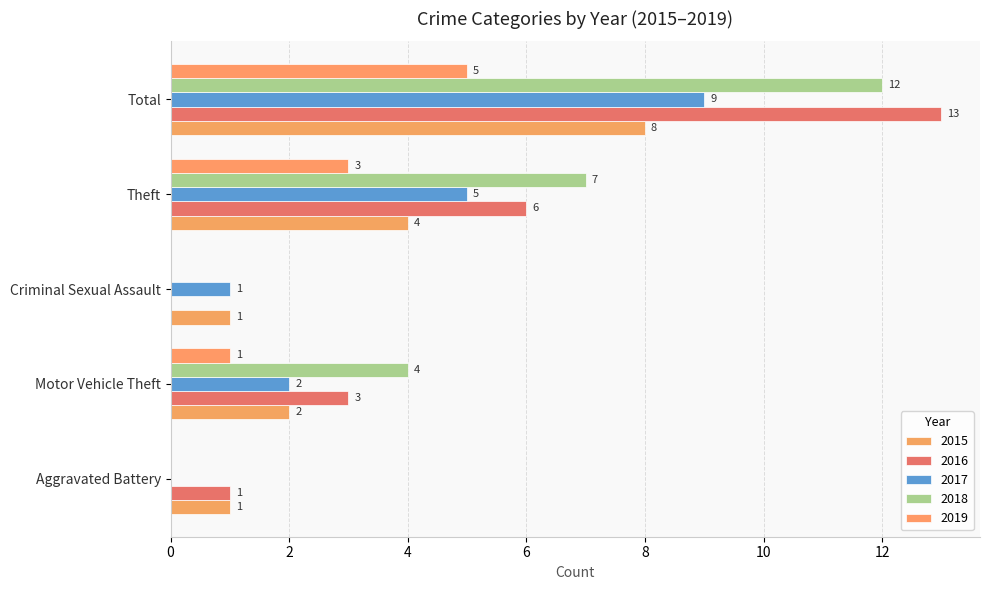

Which series has the largest total across all categories?

2016